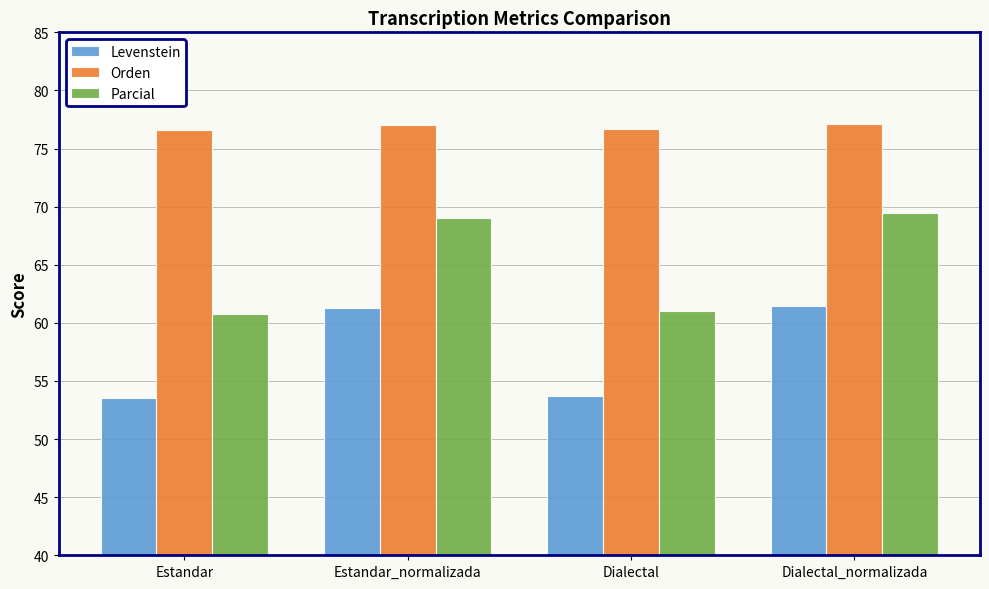

List the series in order of their overall mean, highest first.

Orden, Parcial, Levenstein